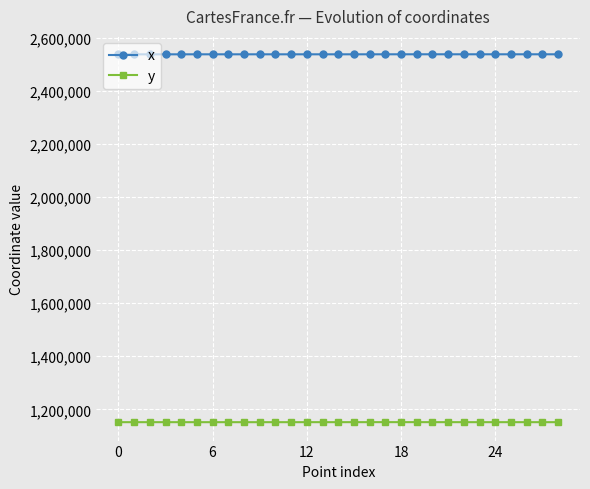

What is the minimum value shown in the chart?

1151406.0